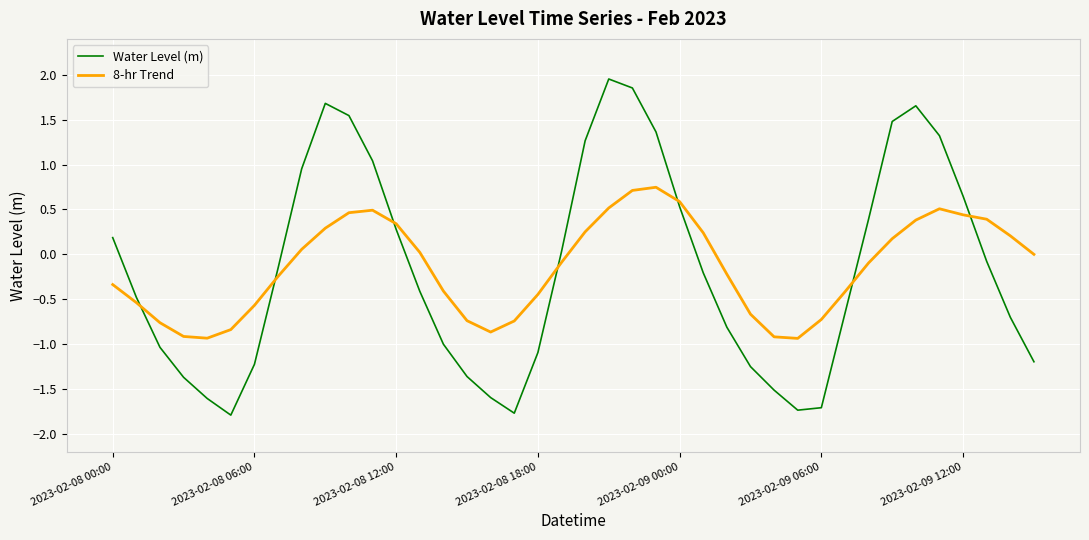

Rank the series by their maximum value, from highest to lowest.

Water Level (m), 8-hr Trend